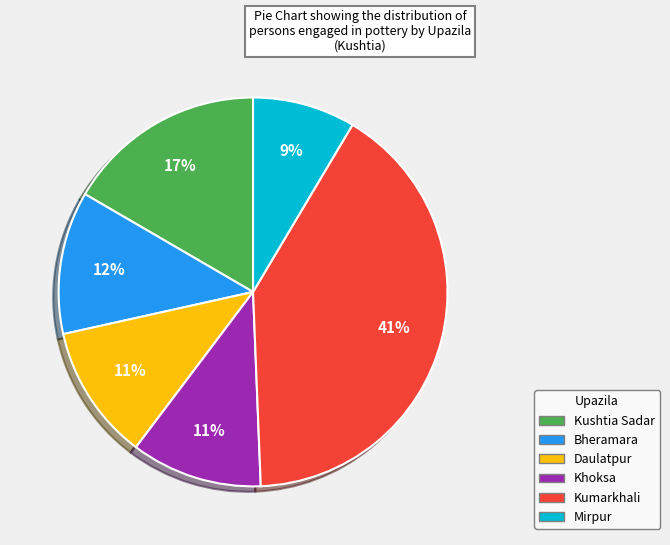

Between Kushtia Sadar and Mirpur, which is larger?

Kushtia Sadar